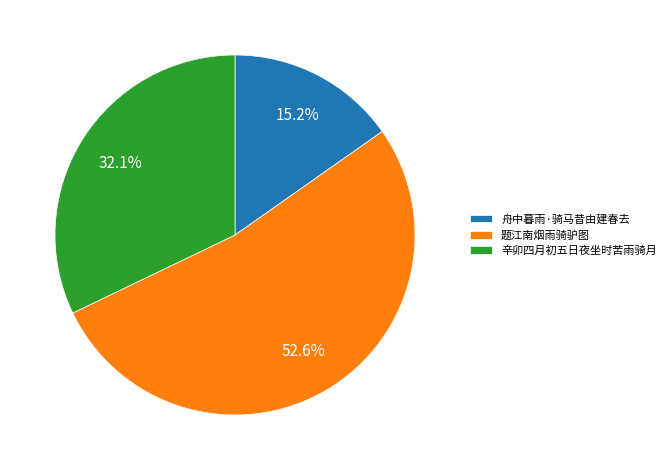

To the nearest percent, what portion does 辛卯四月初五日夜坐时苦雨骑月 represent?

32%